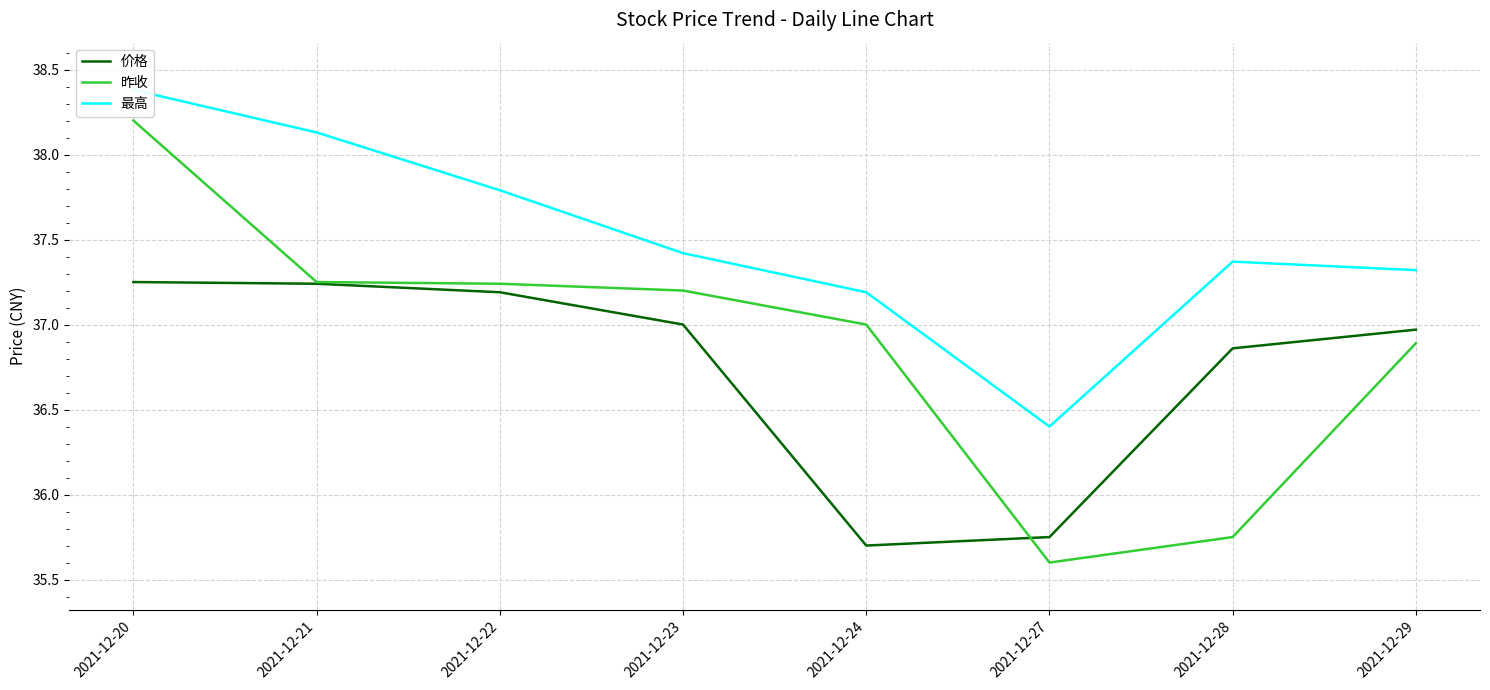

Reading left to right, extract all data points from this chart.

价格: 2021-12-20=37.2	2021-12-21=37.2	2021-12-22=37.2	2021-12-23=37.0	2021-12-24=35.7	2021-12-27=35.8	2021-12-28=36.9	2021-12-29=37.0
昨收: 2021-12-20=38.2	2021-12-21=37.2	2021-12-22=37.2	2021-12-23=37.2	2021-12-24=37.0	2021-12-27=35.6	2021-12-28=35.8	2021-12-29=36.9
最高: 2021-12-20=38.4	2021-12-21=38.1	2021-12-22=37.8	2021-12-23=37.4	2021-12-24=37.2	2021-12-27=36.4	2021-12-28=37.4	2021-12-29=37.3